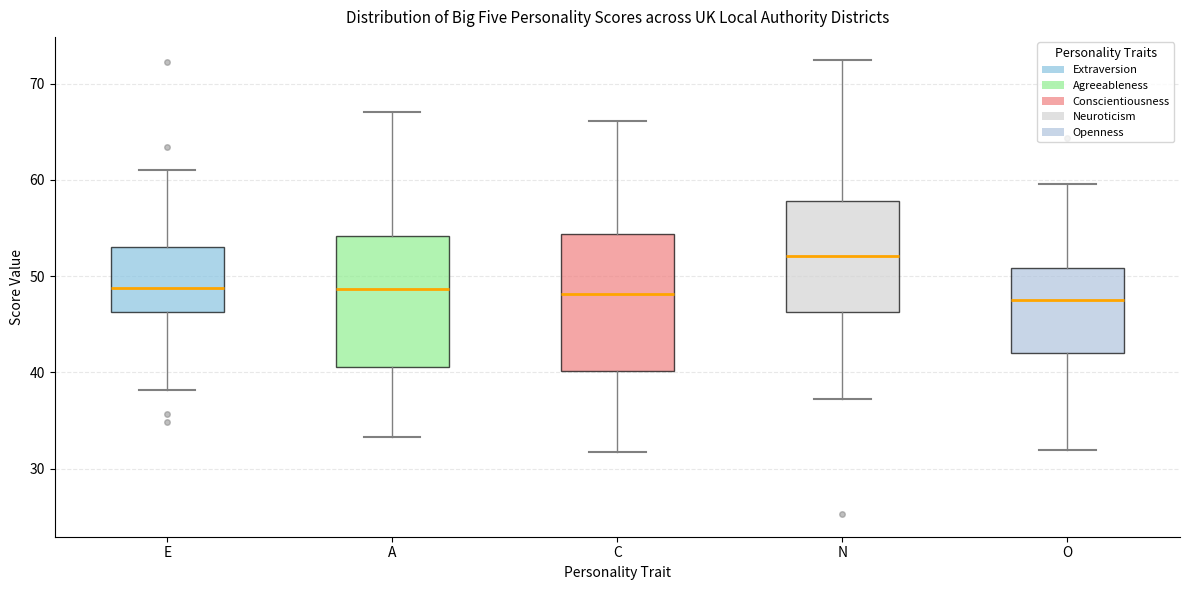

Reading left to right, read every box against the y-axis: the position of its median line, the range the box covers, and the ends of its whiskers. The values are not printed on the chart, so give them approximately, as read against the axis.

E: median 49, box 46 to 53, whiskers 38 to 61
A: median 49, box 41 to 54, whiskers 33 to 67
C: median 48, box 40 to 54, whiskers 32 to 66
N: median 52, box 46 to 58, whiskers 37 to 73
O: median 48, box 42 to 51, whiskers 32 to 60